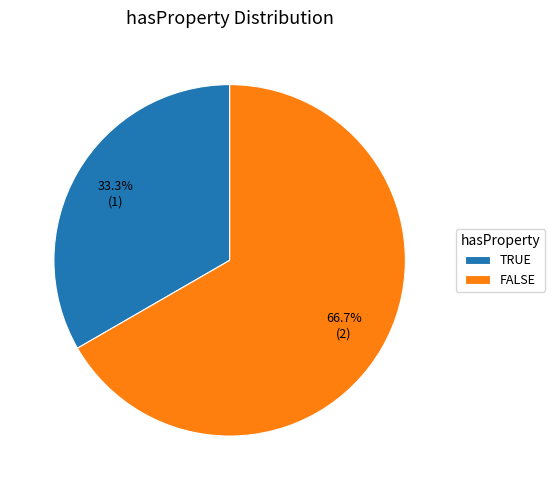

Rank the categories by value from lowest to highest.

TRUE, FALSE